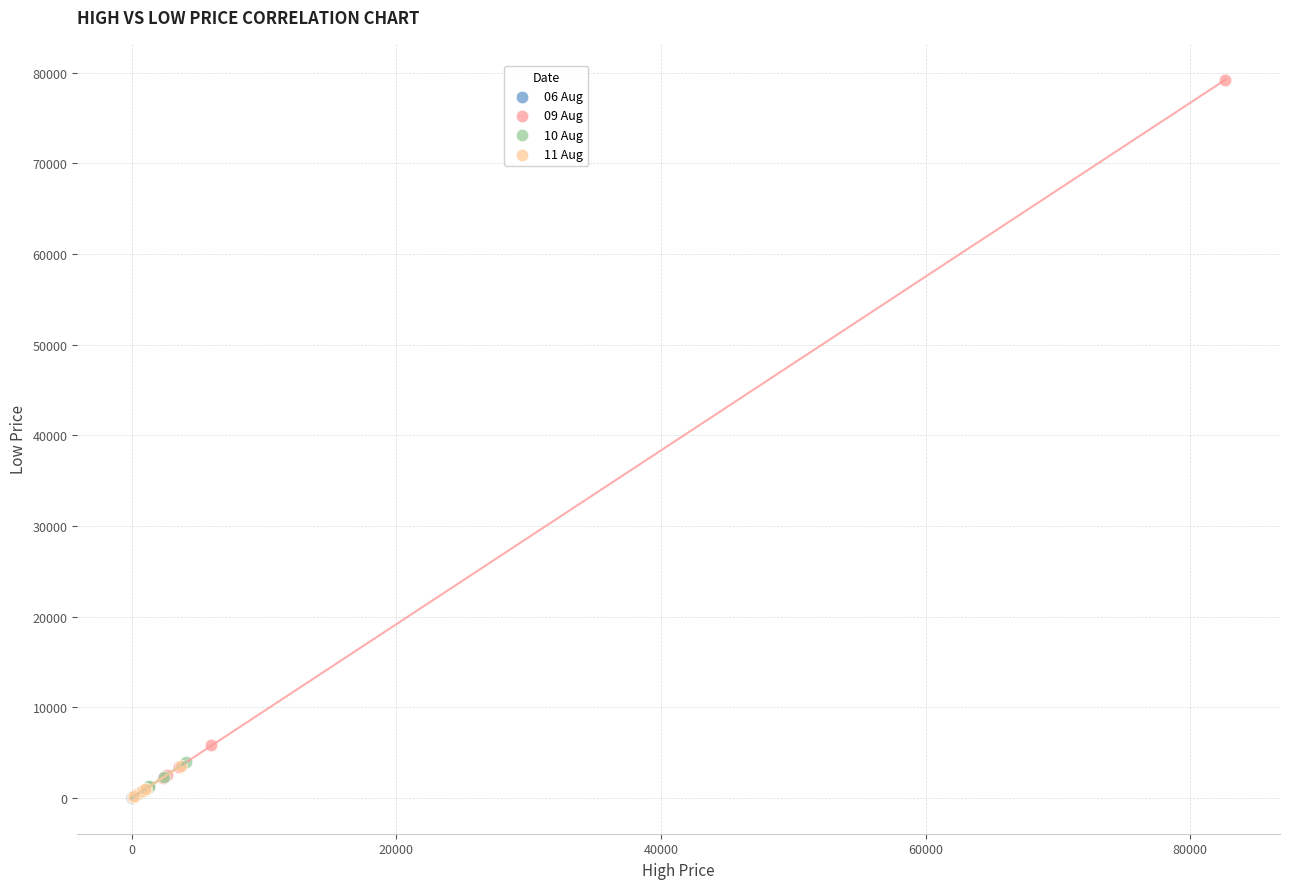

Which series has the widest spread of Y values?

09 Aug